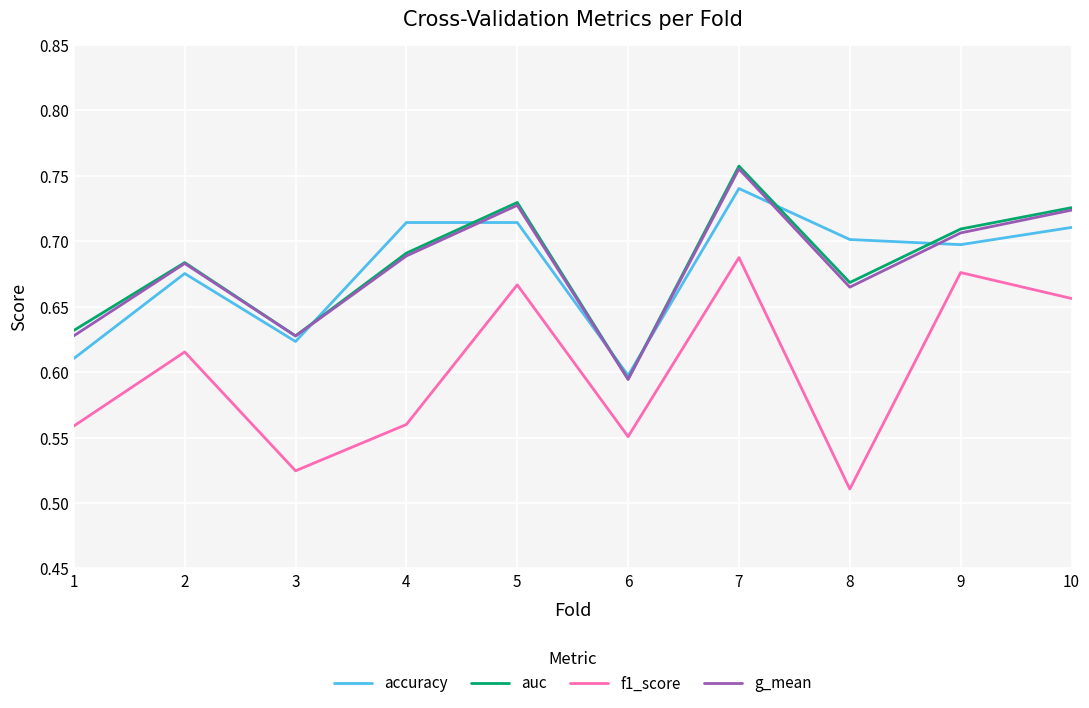

True or false: g_mean and accuracy intersect in this chart.

True